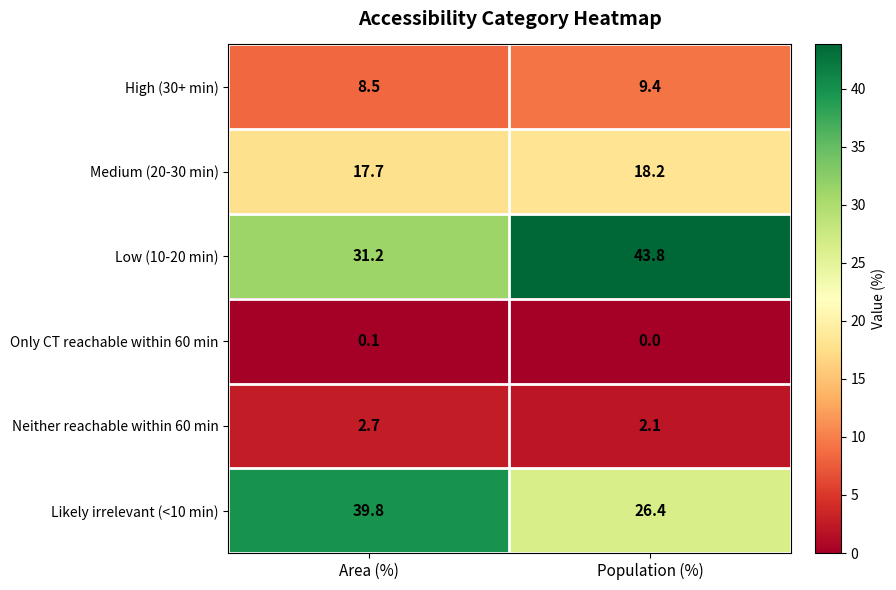

Count the number of data series in this chart.

6